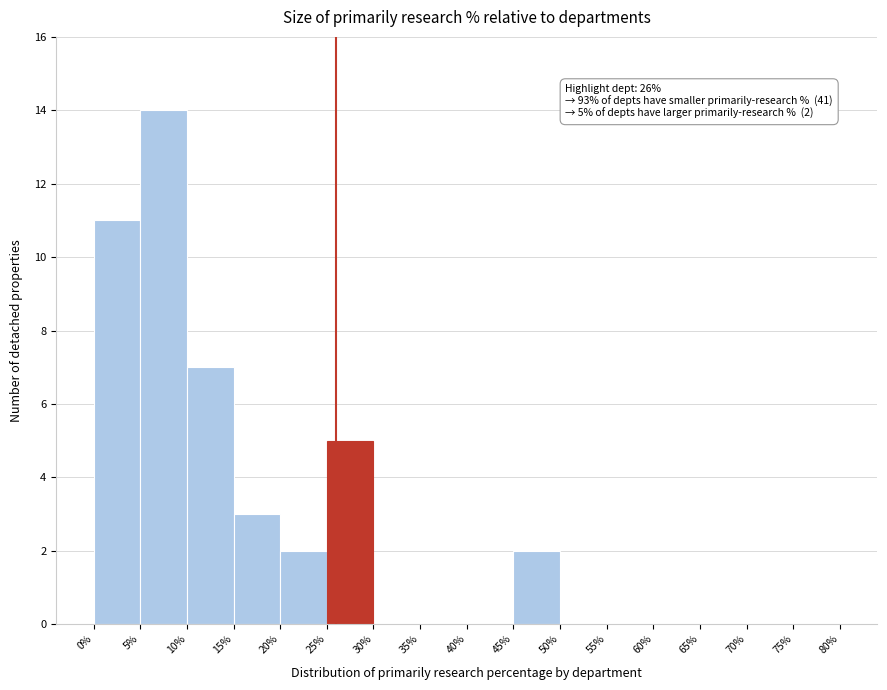

Over which range of the x-axis is the bar tallest?

5% to 10%